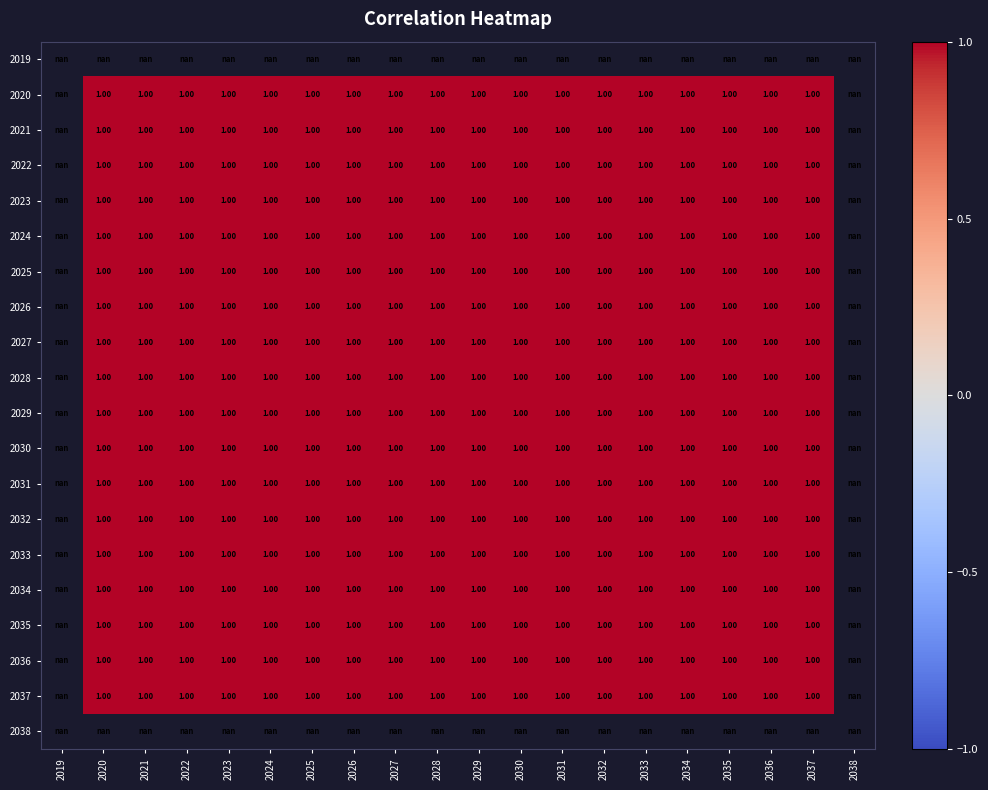

Count the 2030 values in the range 0 to 1.

18